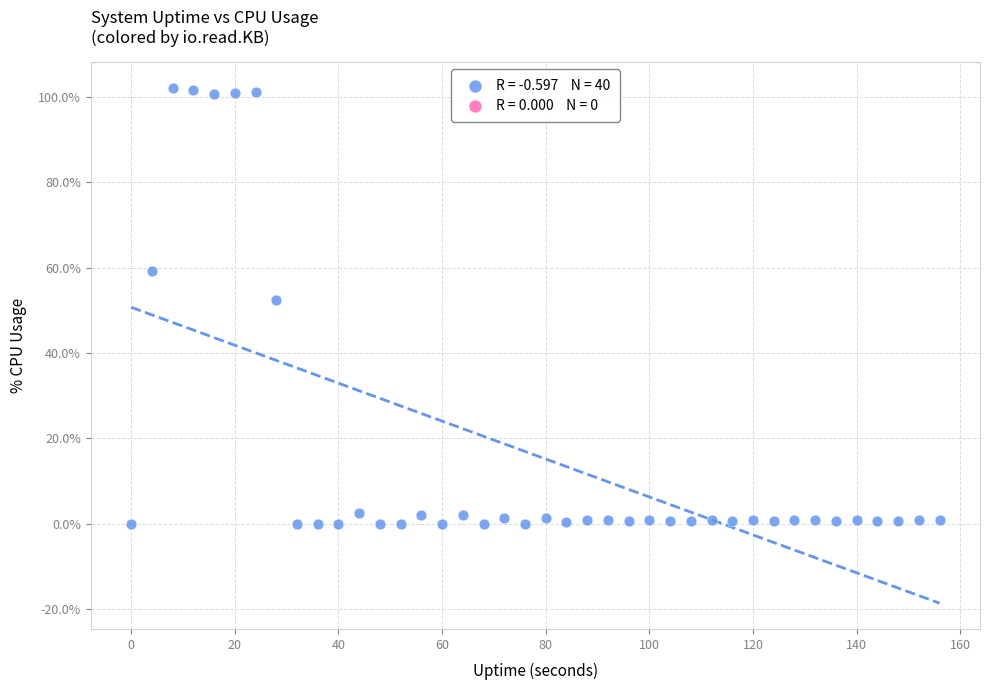

What is the range of X values (max minus min)?

156.0